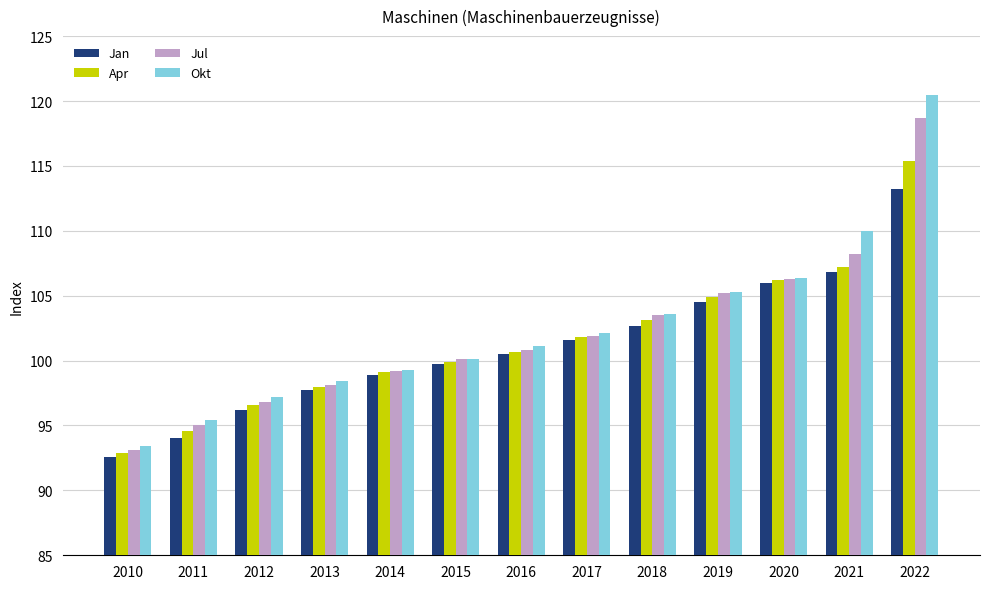

Are the bars grouped side by side (vs. stacked)?

Yes